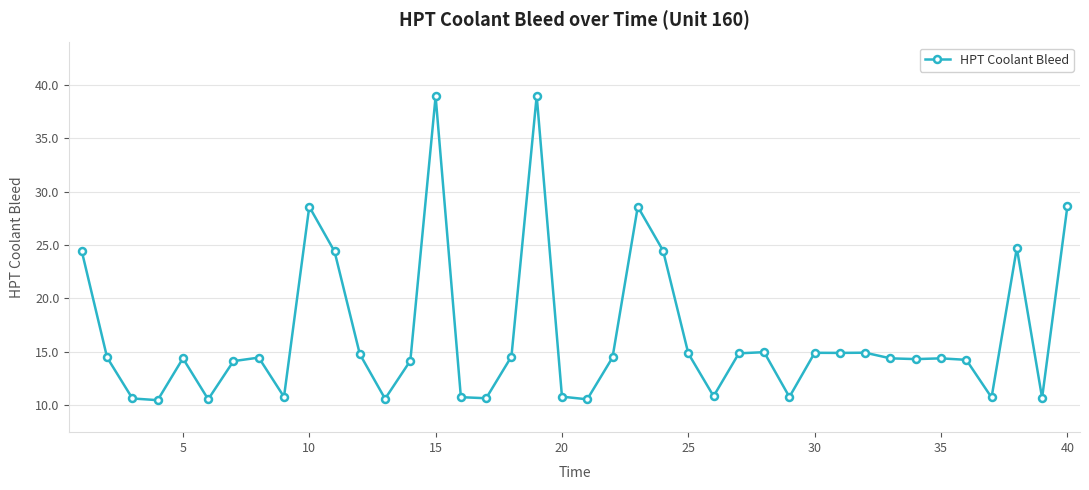

True or false: the data has more than 2 interior local peaks.

True